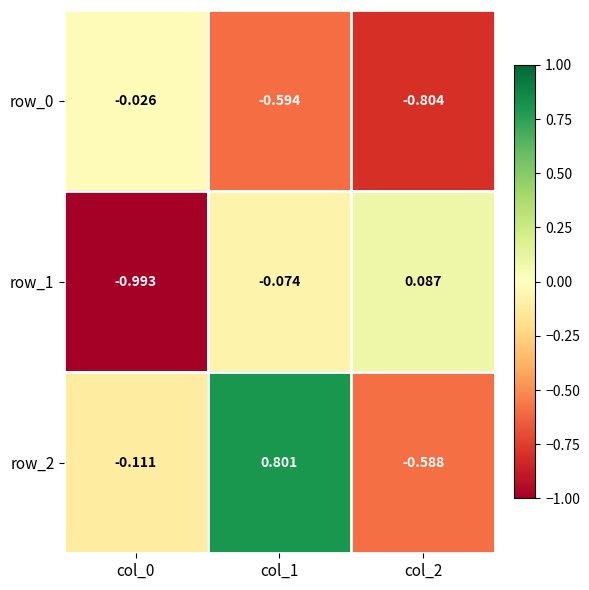

What is the total value across all series at col_0?

-1.1